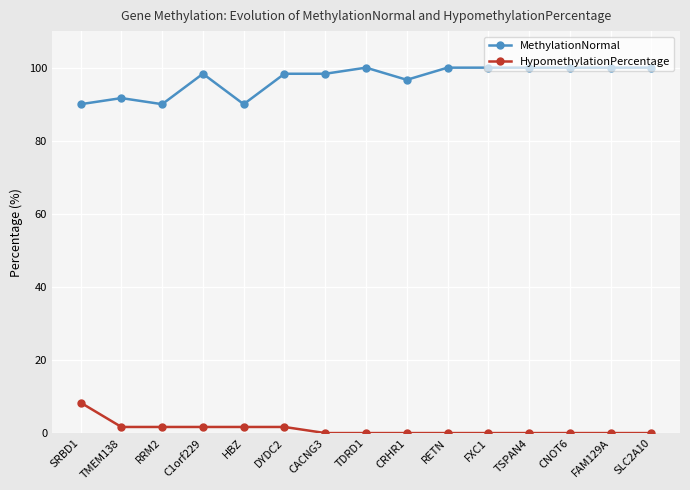

Count the number of categories in the chart.

15